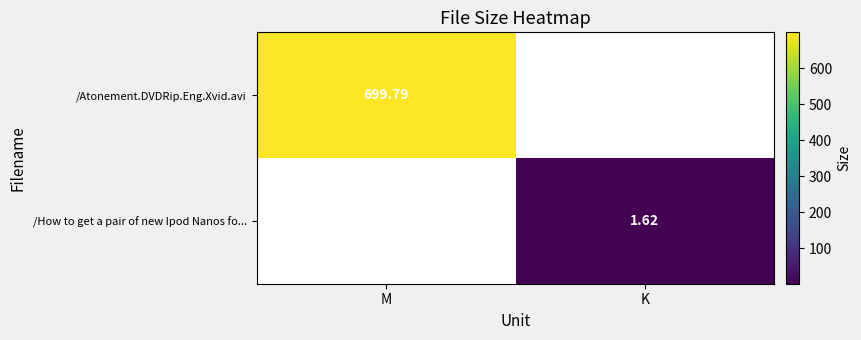

At which category does the chart reach its peak across all series?

M